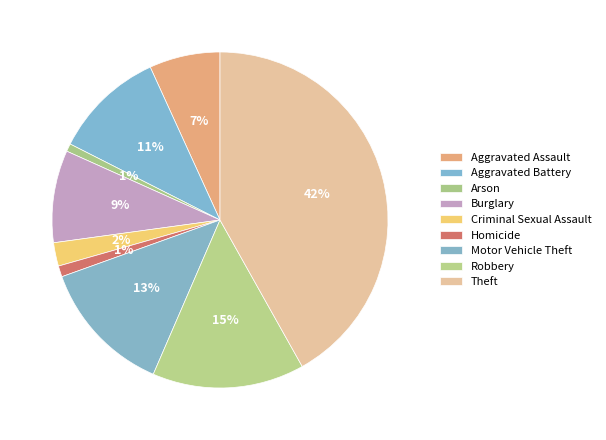

How many slices are in this pie chart?

9